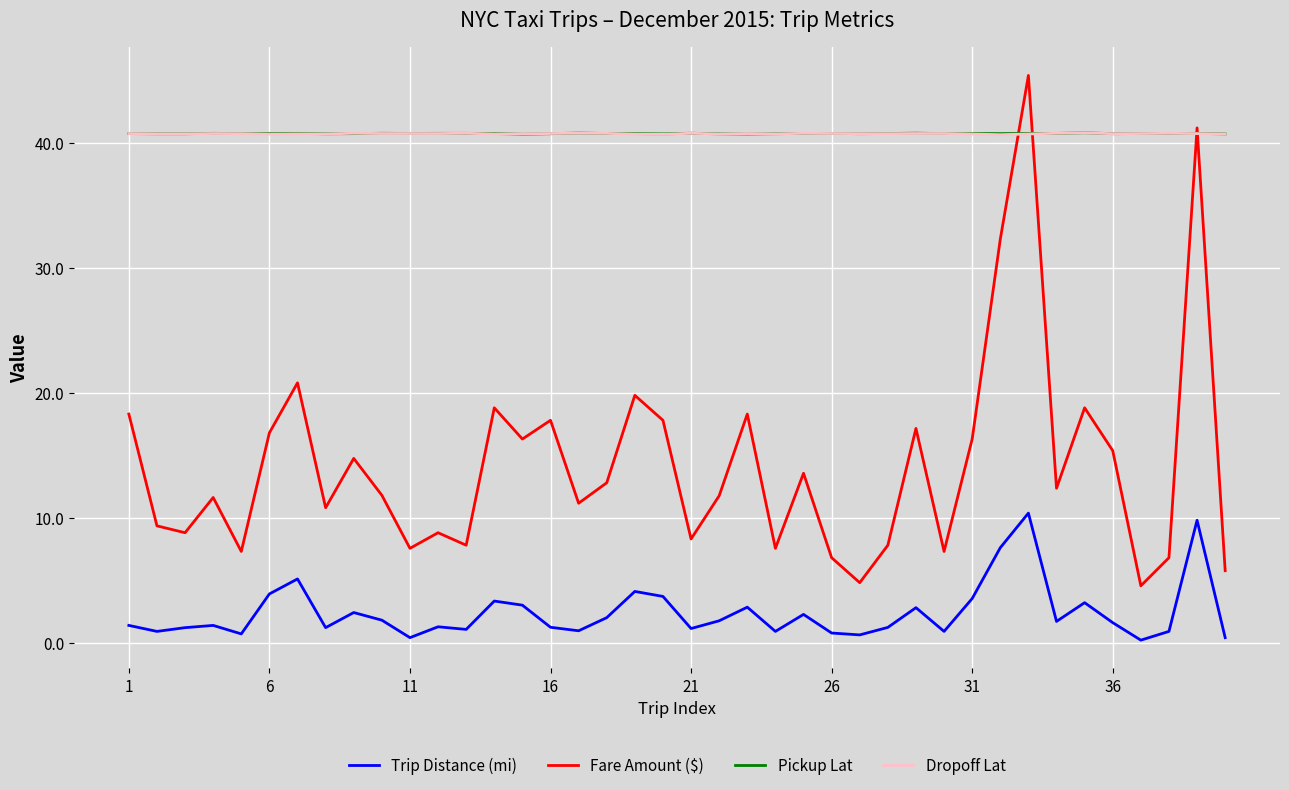

True or false: Trip Distance (mi) and Fare Amount ($) cross at least once.

False